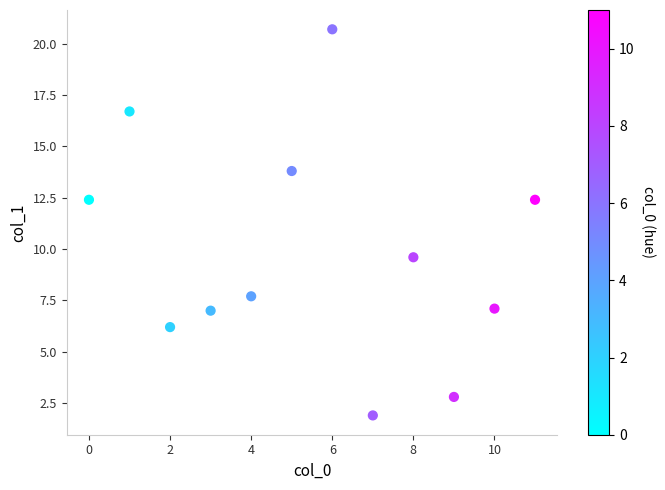

What is the average Y value?

9.9